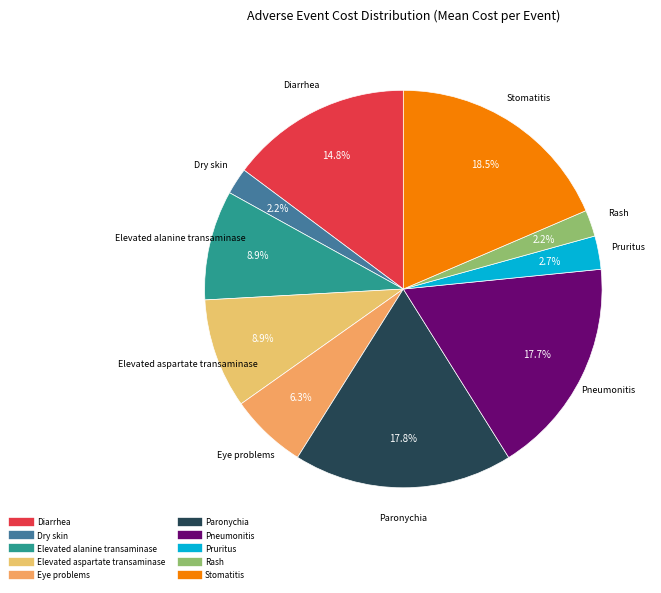

To the nearest percent, what is the difference between the largest and smallest slice percentages?

16%